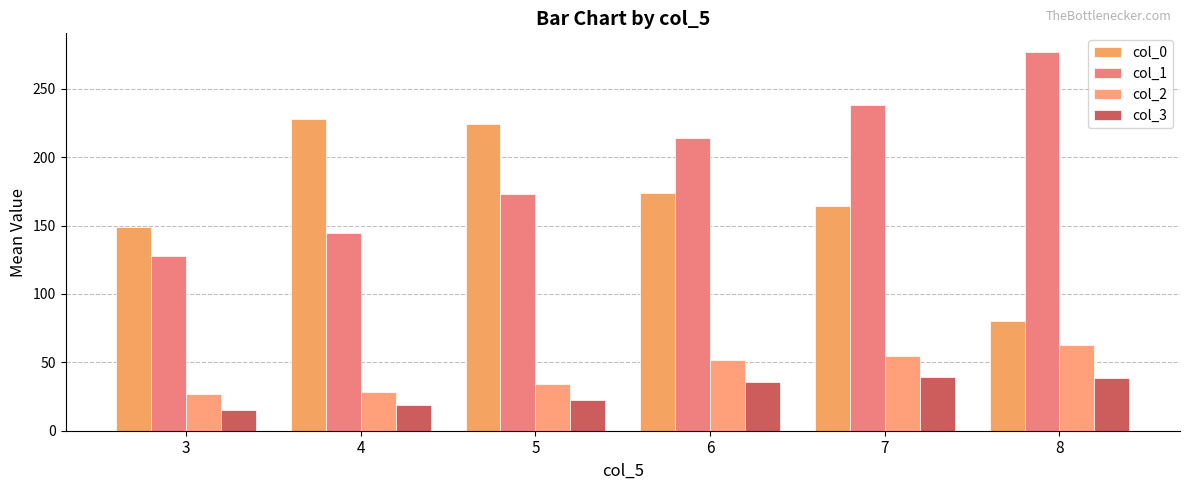

How many series are shown in this chart?

4